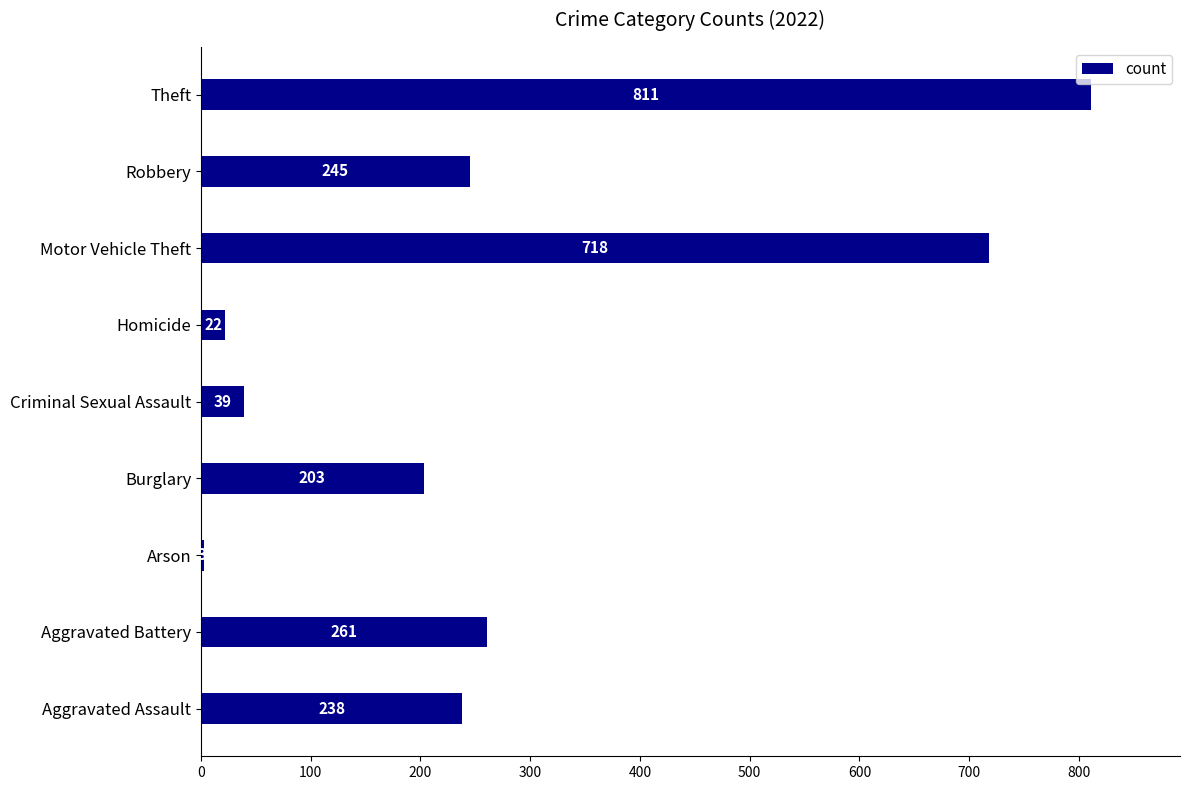

Is it true that the value at Homicide is 22?

True